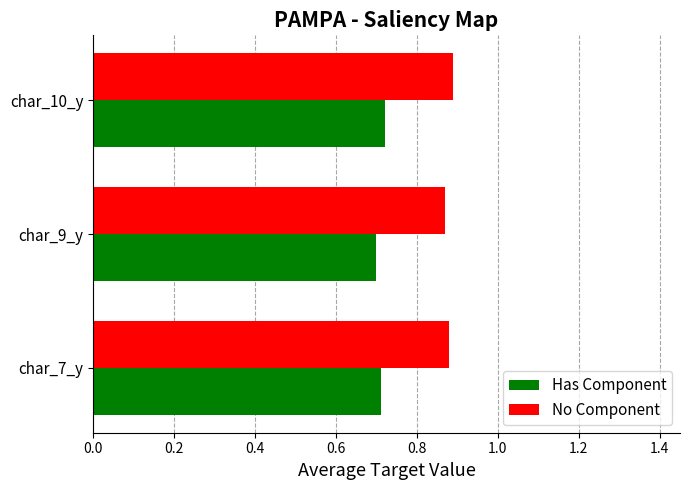

Rank the series by their maximum value, from highest to lowest.

No Component, Has Component